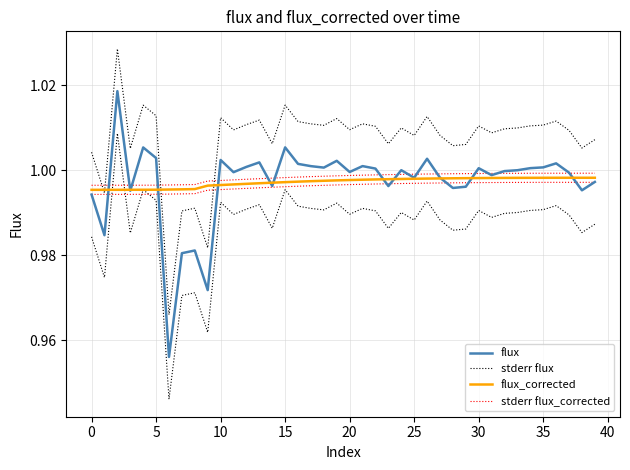

What is the label of the 33rd point from the left?

32